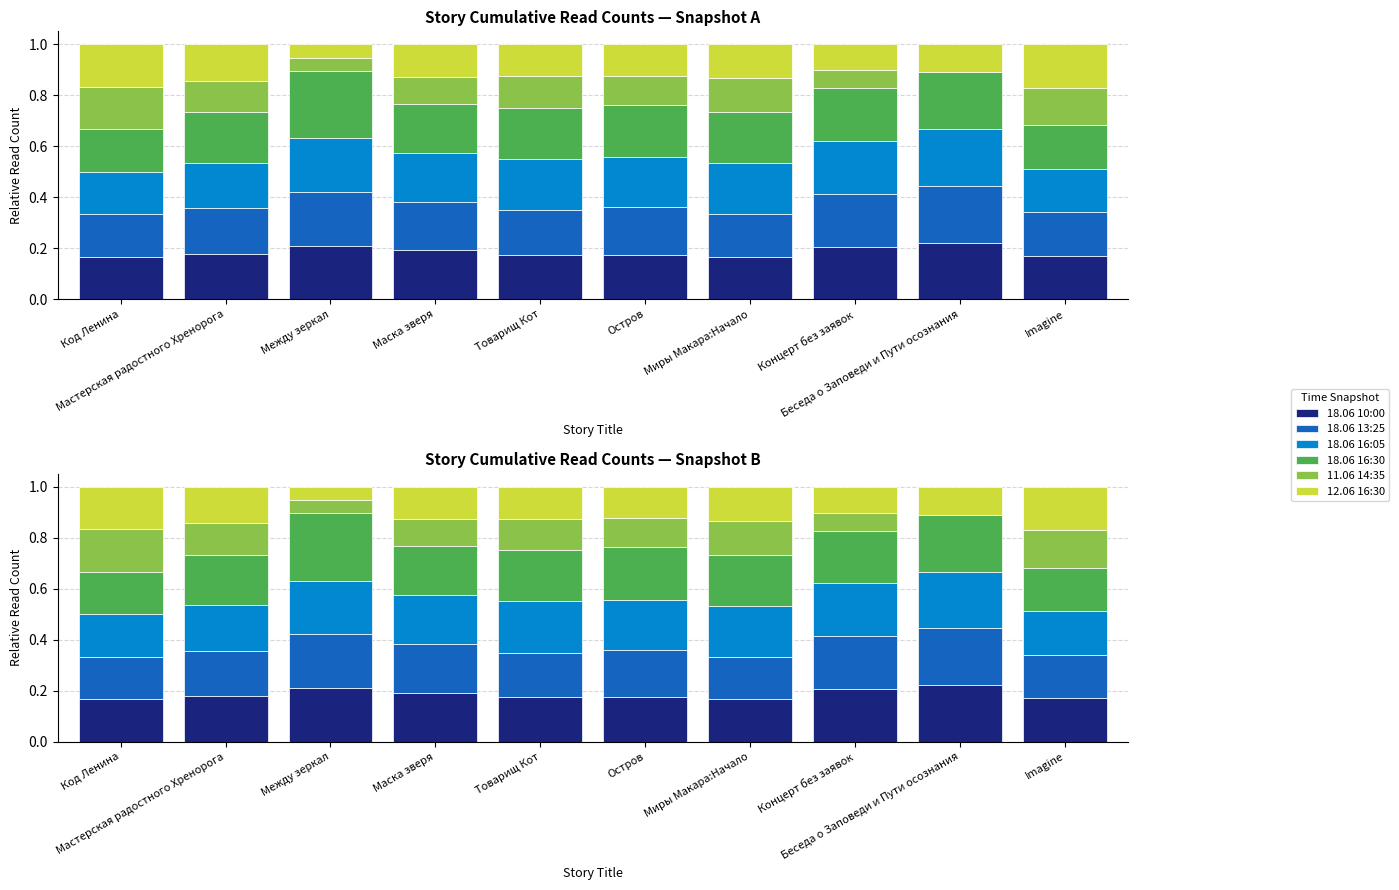

List the labels in order of 18.06 16:30 value, largest first.

Между зеркал, Беседа о Заповеди и Пути осознания, Концерт без заявок, Остров, Товарищ Кот, Миры Макара:Начало, Мастерская радостного Хренорога, Маска зверя, Imagine, Код Ленина